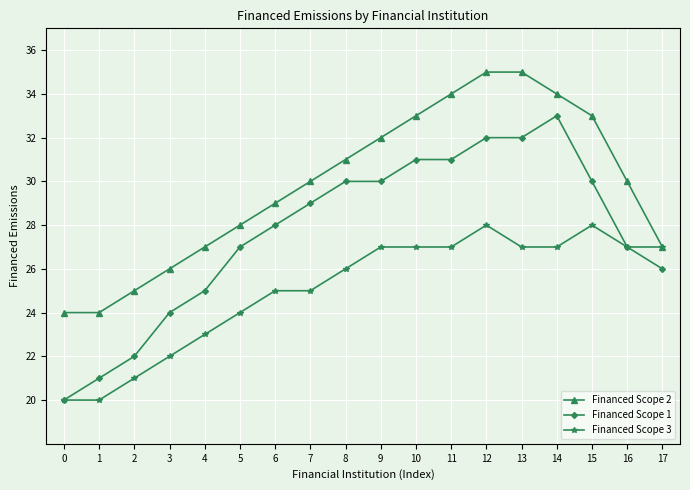

What is the approximate value of Financed Scope 1 at 8?

30